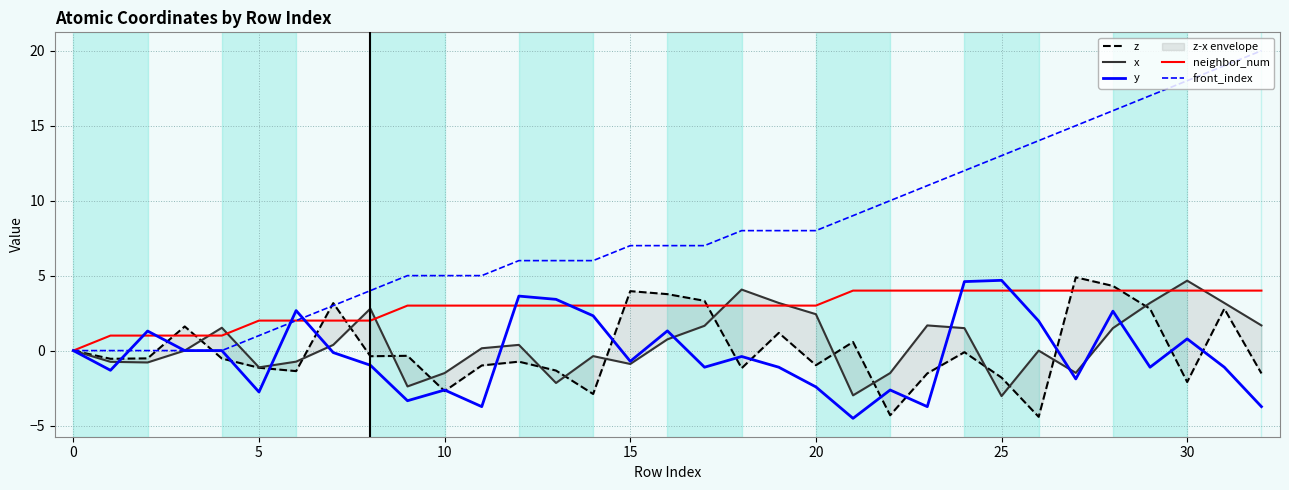

What is the difference between the highest and lowest values at 11?

8.7